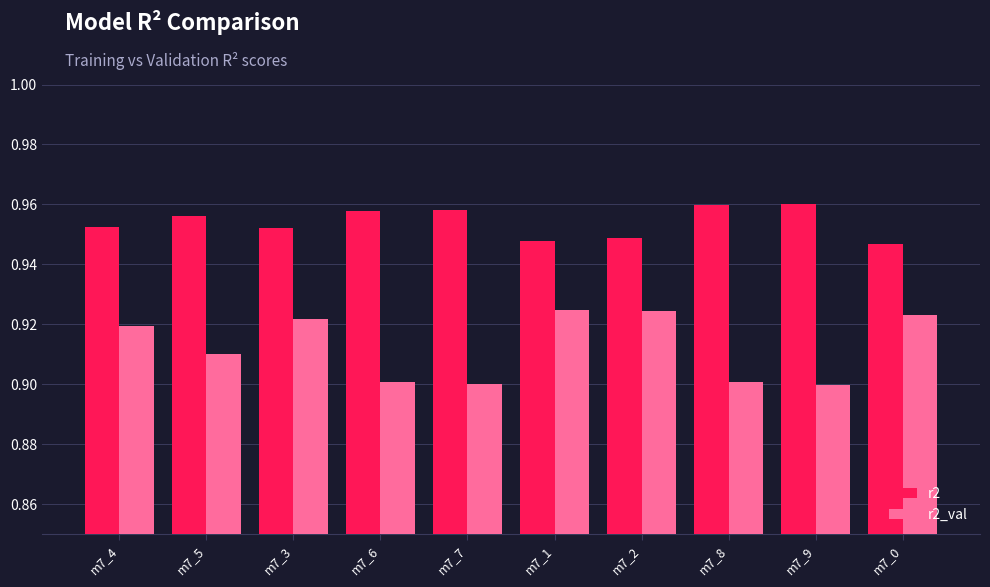

Is it true that r2 equals 0.5 at m7_9?

False